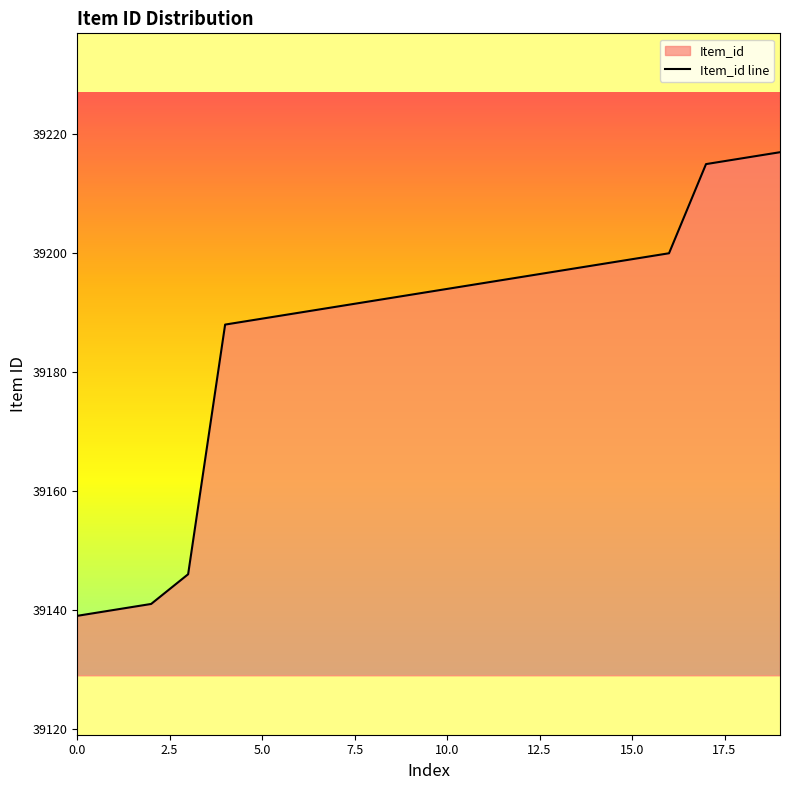

Reading left to right, transcribe all the data shown in this chart.

0=39139	1=39140	2=39141	3=39146	4=39188	5=39189	6=39190	7=39191	8=39192	9=39193	10=39194	11=39195	12=39196	13=39197	14=39198	15=39199	16=39200	17=39215	18=39216	19=39217